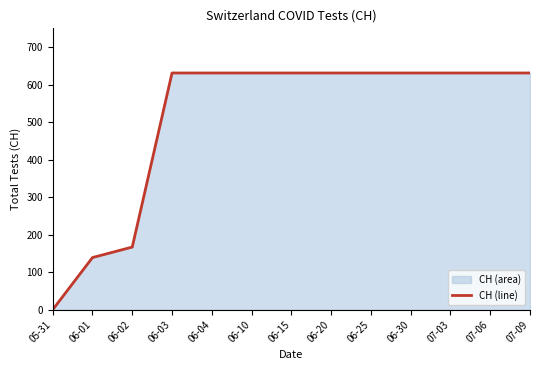

Rank the categories by value from highest to lowest.

06-03, 06-04, 06-10, 06-15, 06-20, 06-25, 06-30, 07-03, 07-06, 07-09, 06-02, 06-01, 05-31